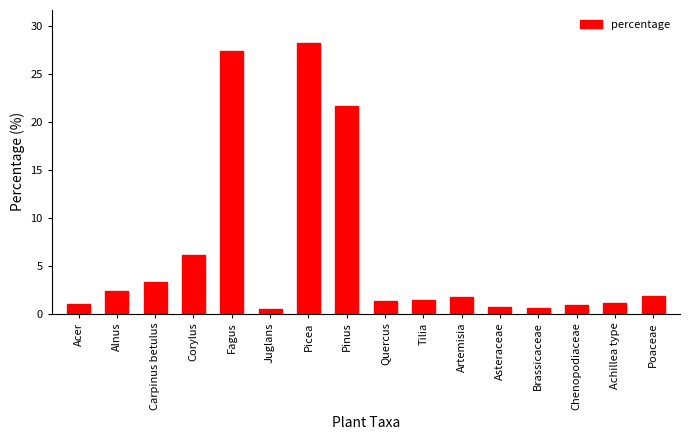

What is the greatest value displayed?

28.3